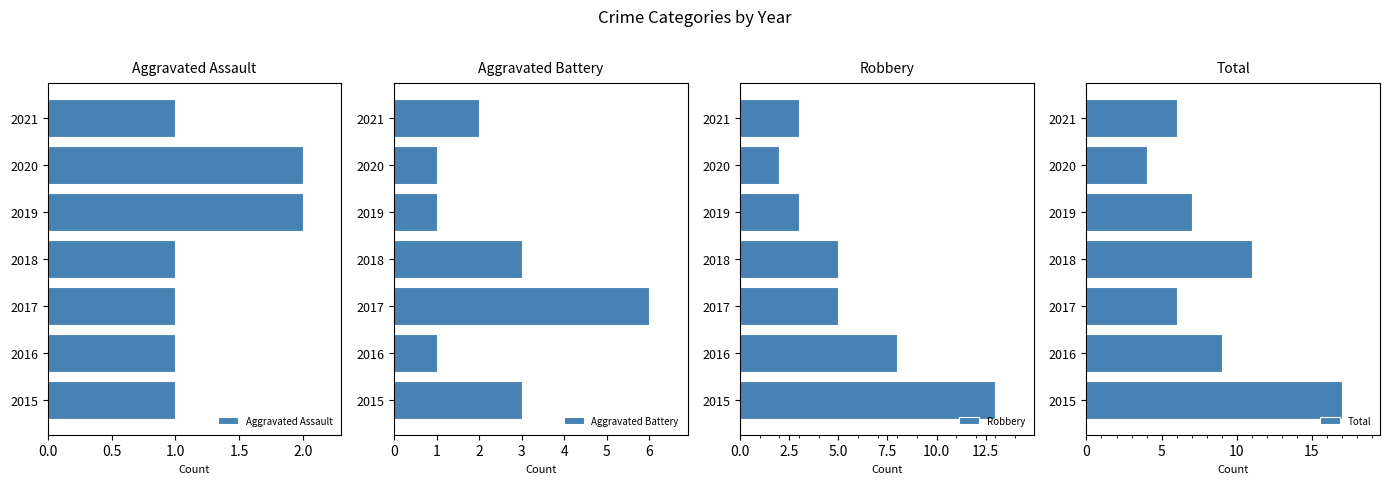

How many groups of bars are there?

7